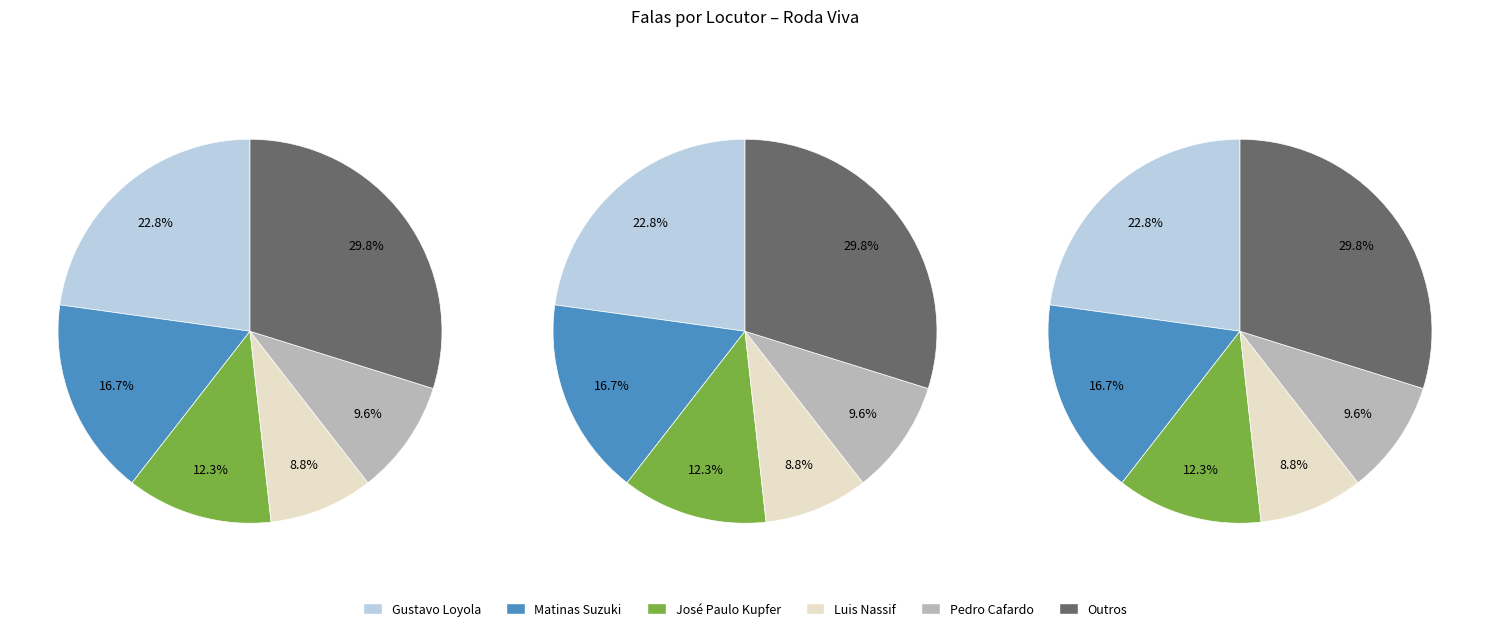

Is it true that Celso Pinto is 18% of the pie?

False